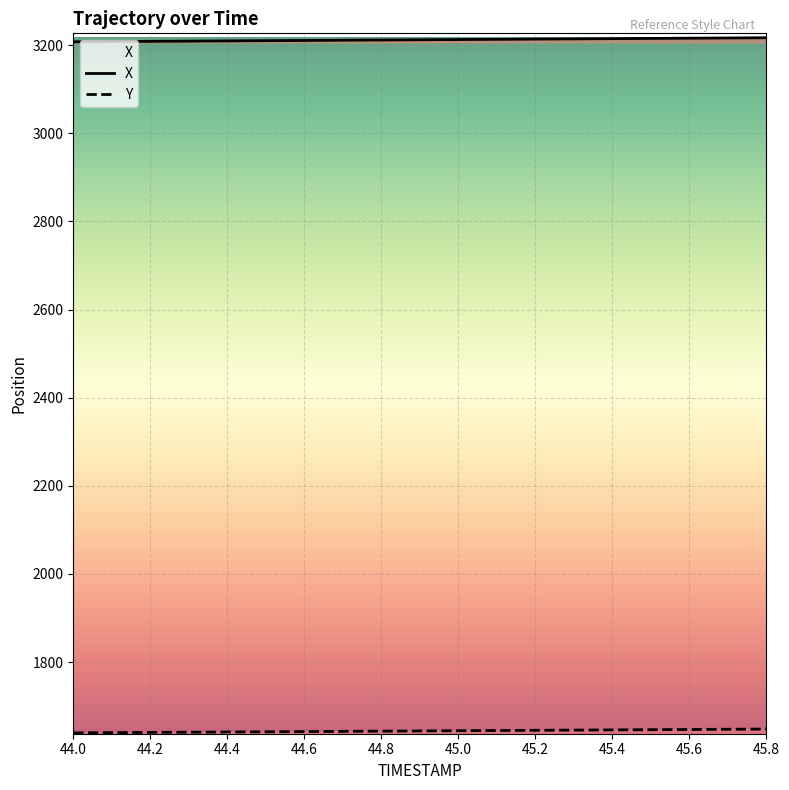

List the series in order of their overall mean, lowest first.

Y, X